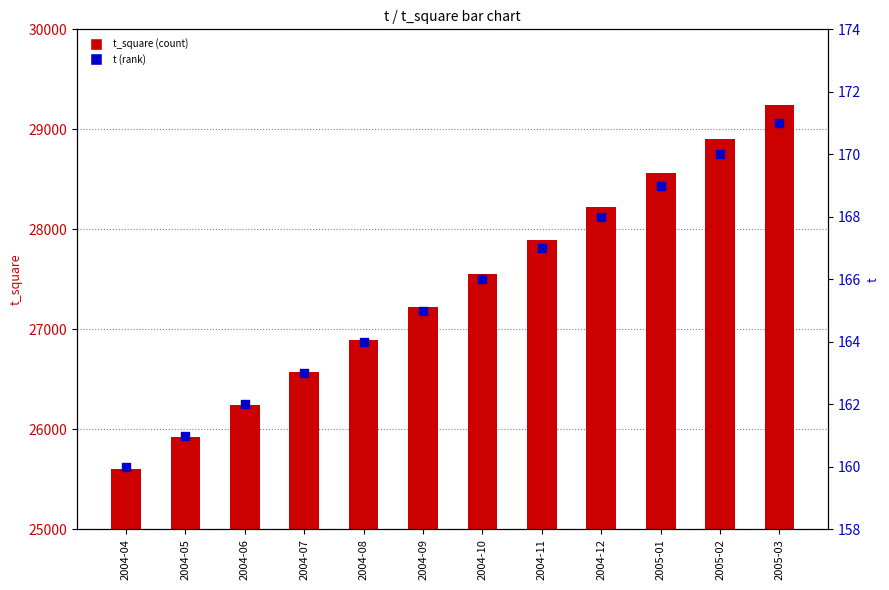

Which series has the largest Y range (max minus min)?

t_square